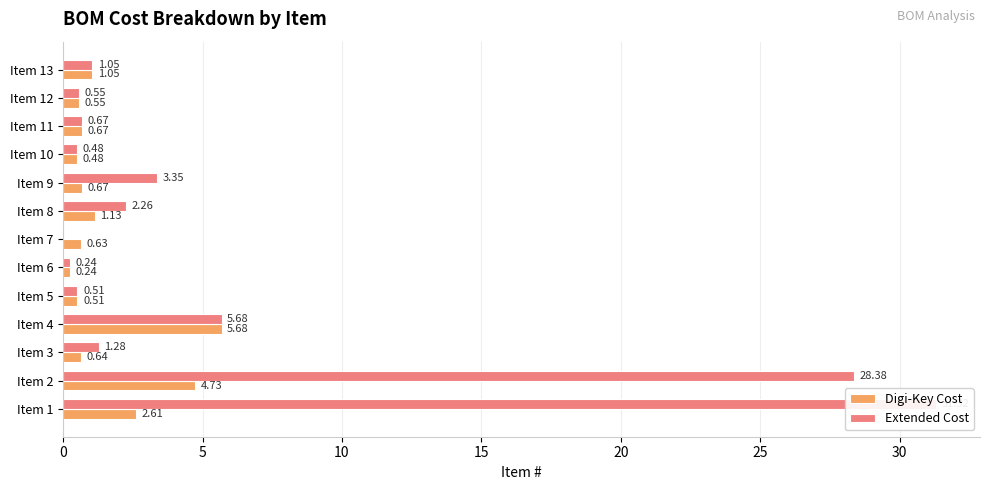

Rank the series by their average value, from highest to lowest.

Extended Cost, Digi-Key Cost